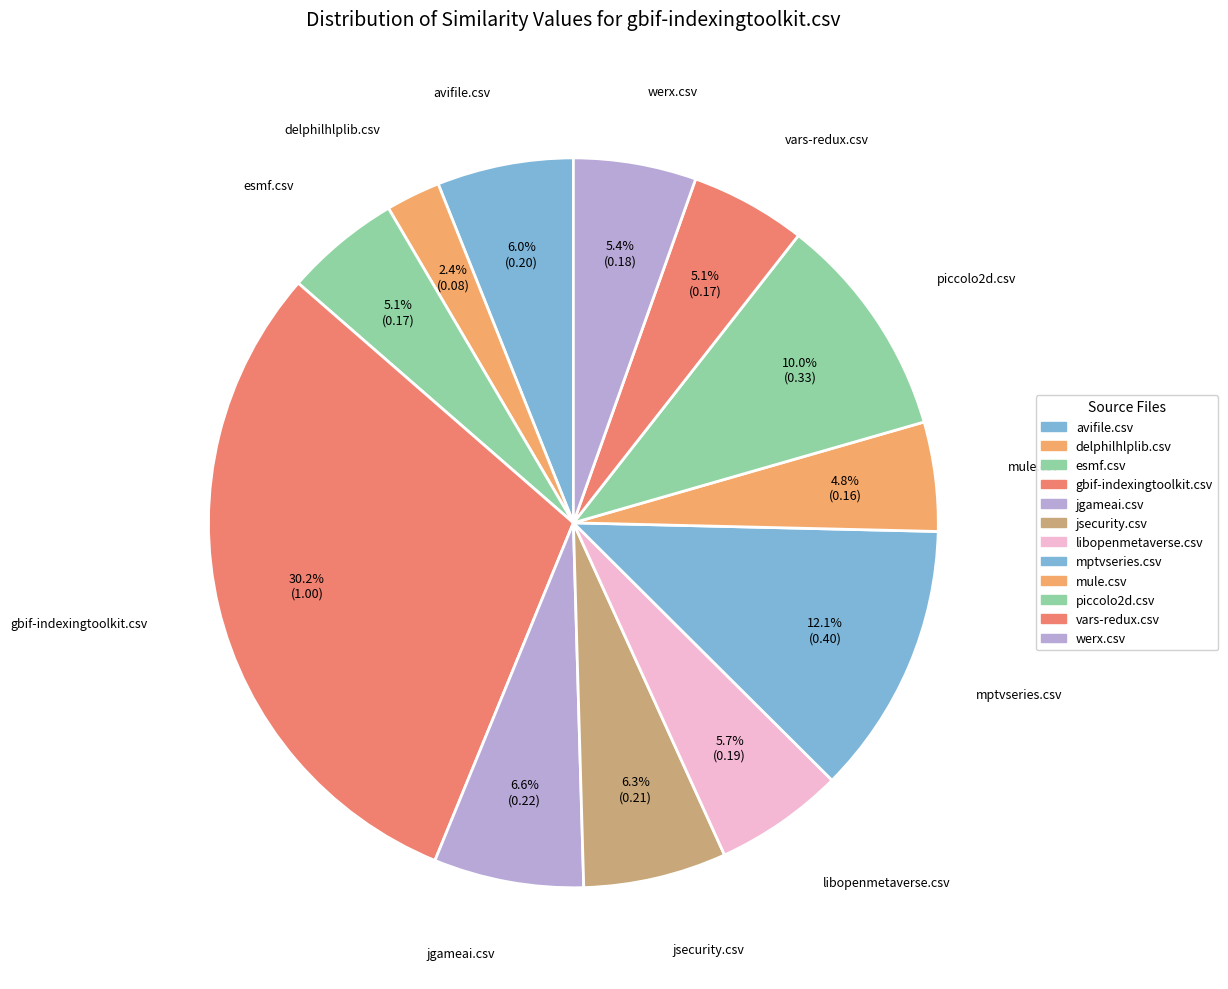

Is it true that mule.csv is 12% of the pie?

False